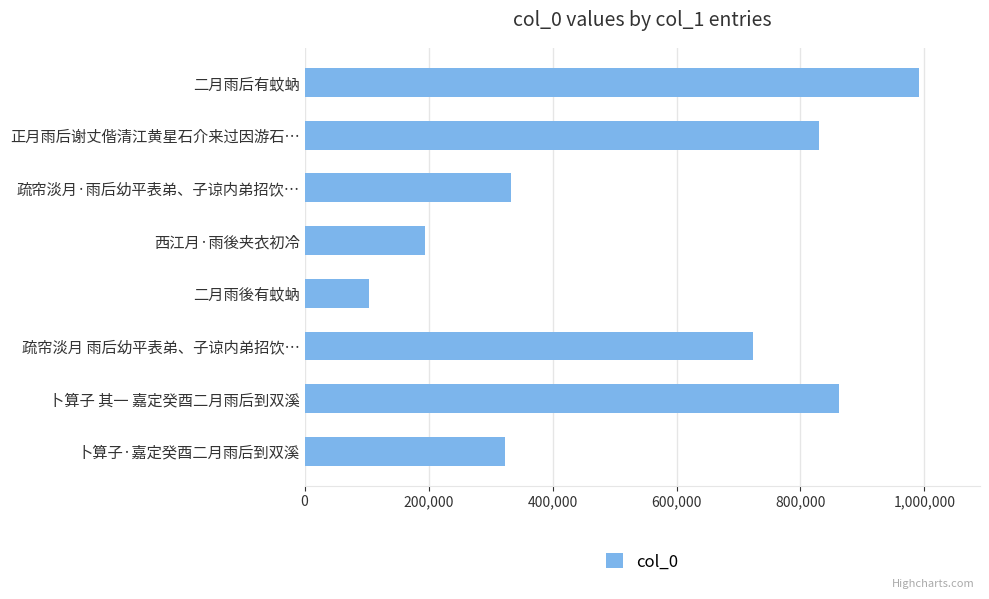

What is the average value?

545080